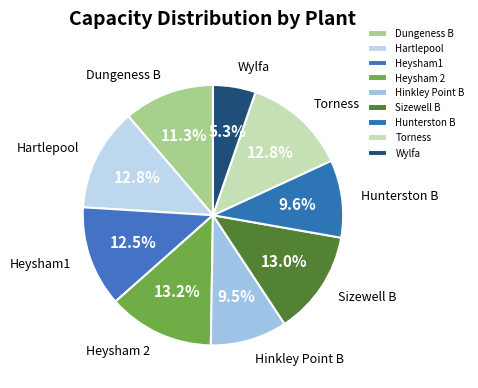

Approximately how many times larger is the value at Dungeness B compared to Hartlepool?

0.9